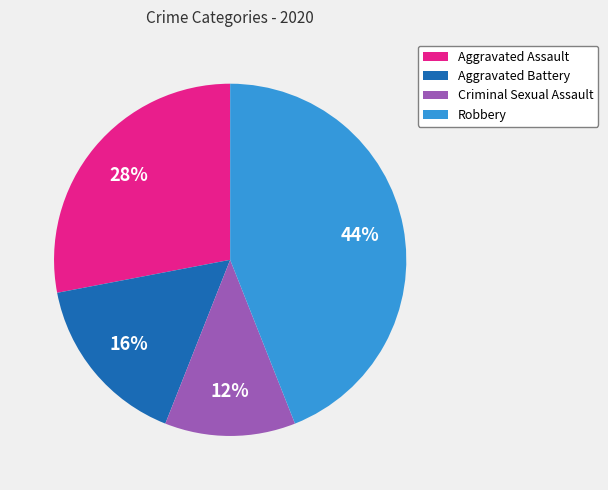

Rank the categories by value from lowest to highest.

Criminal Sexual Assault, Aggravated Battery, Aggravated Assault, Robbery